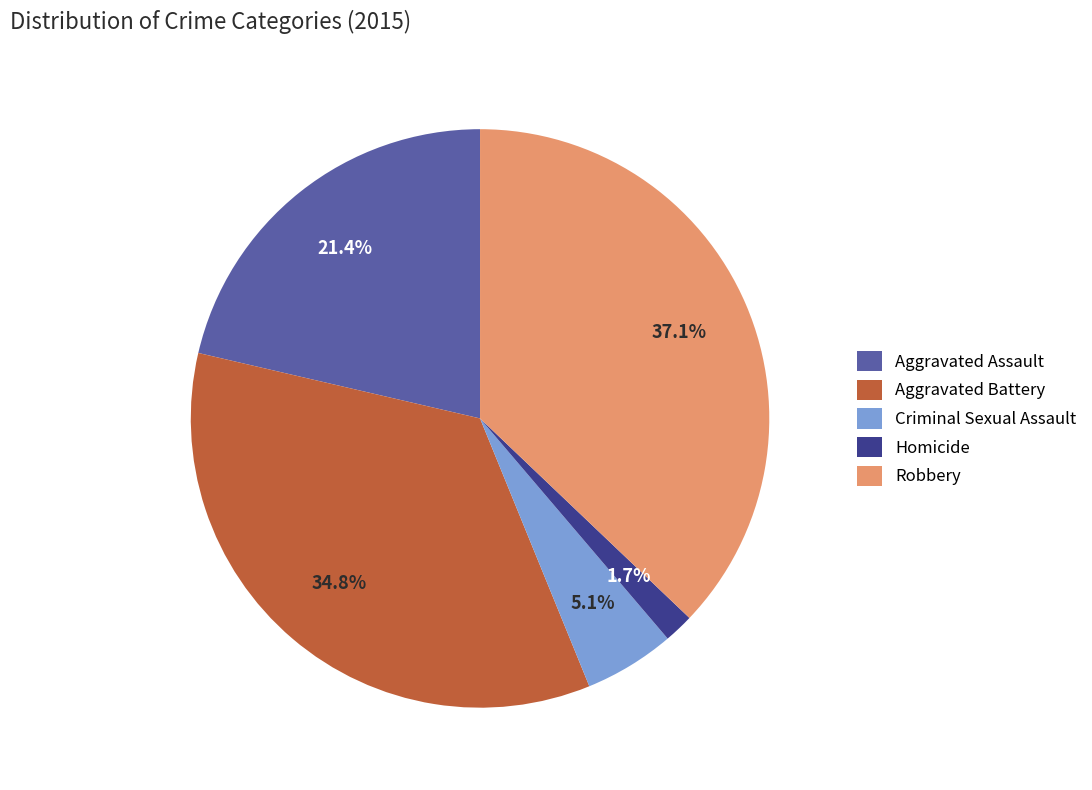

What is the smallest slice in the pie chart?

Homicide